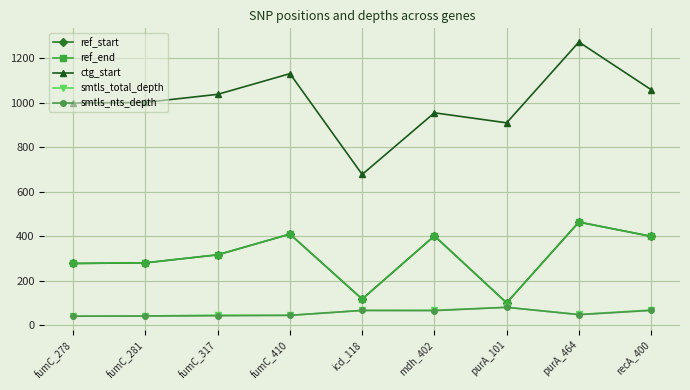

Does the chart have visible grid lines?

Yes